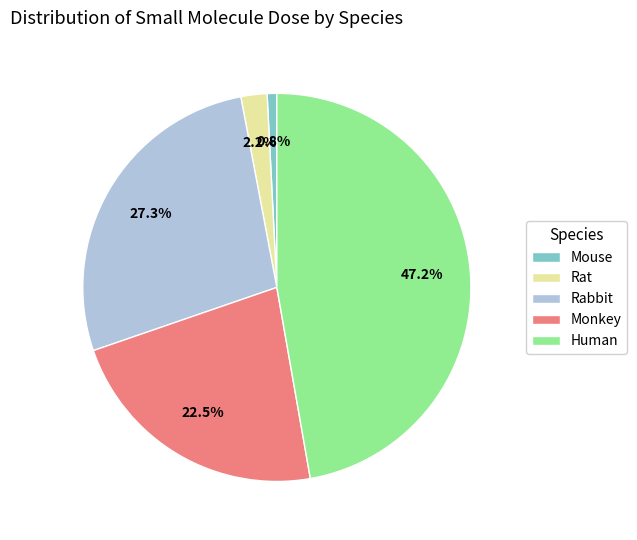

The Rat slice represents 10% of the pie. True or false?

False